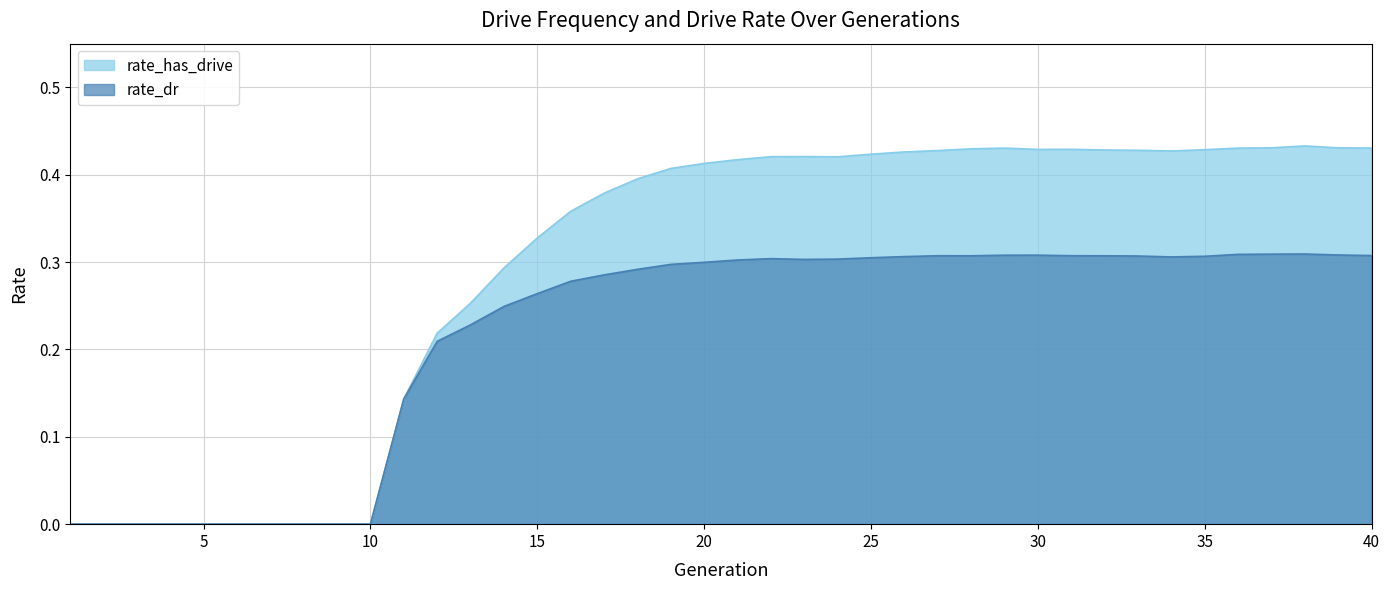

How many categories are shown in the chart?

40